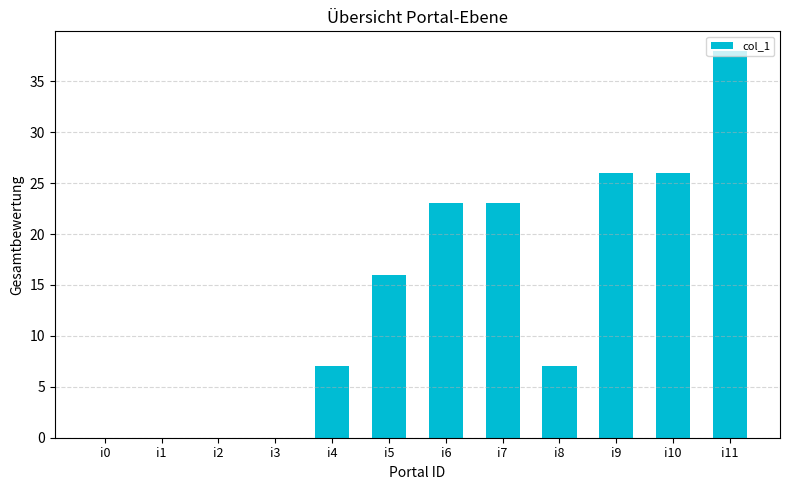

How many series are shown in this chart?

1